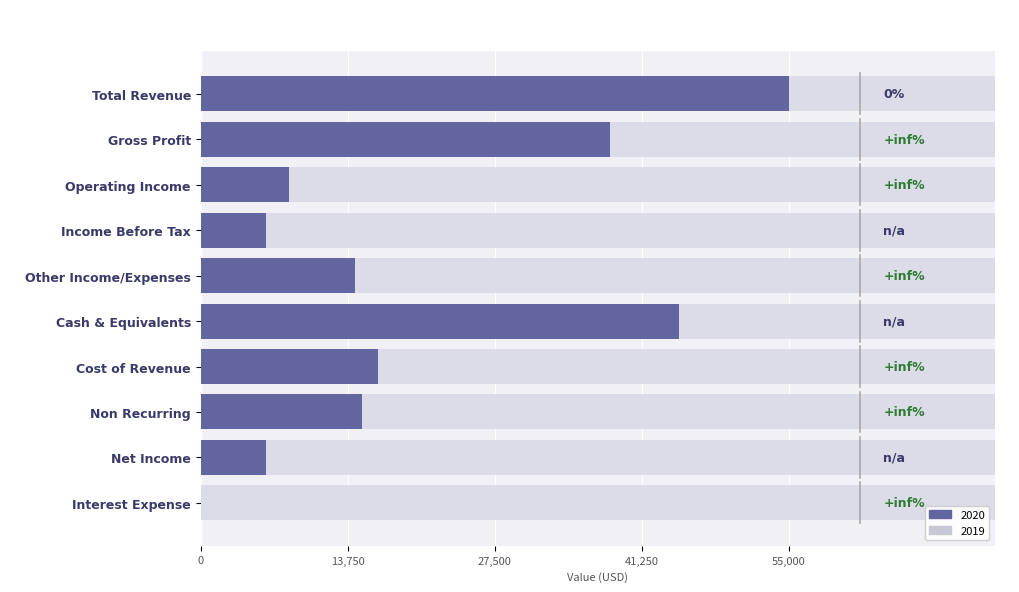

How many categories are shown in the chart?

10